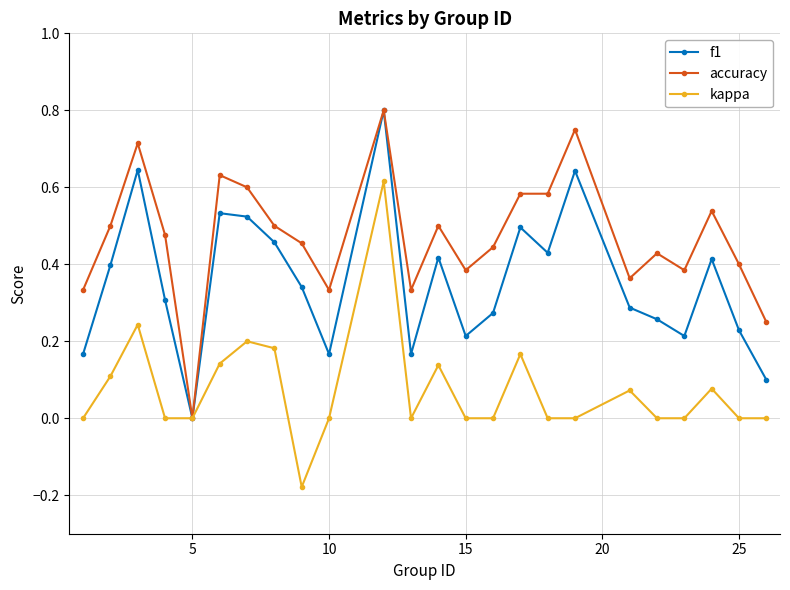

Which series has the largest total across all categories?

accuracy